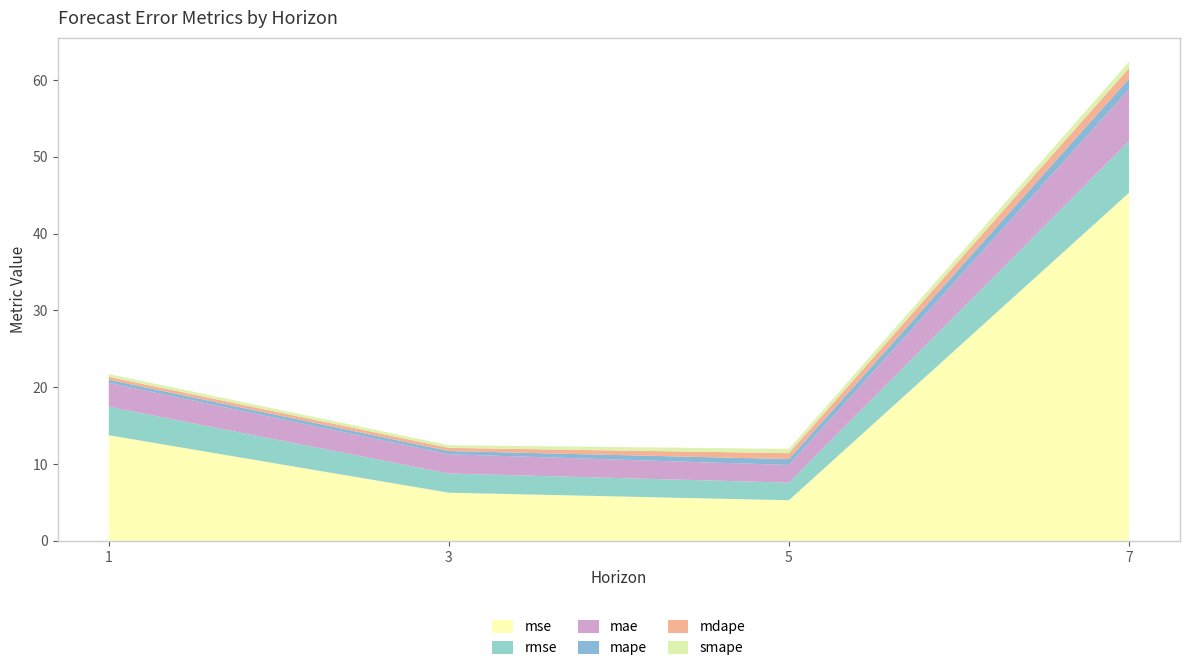

Reading right to left, extract all data points from this chart.

mse: 45.3	5.3	6.3	13.7
rmse: 6.7	2.3	2.5	3.7
mae: 6.7	2.3	2.5	3.1
mape: 1.4	0.8	0.4	0.4
mdape: 1.4	0.8	0.4	0.4
smape: 0.8	0.6	0.3	0.4